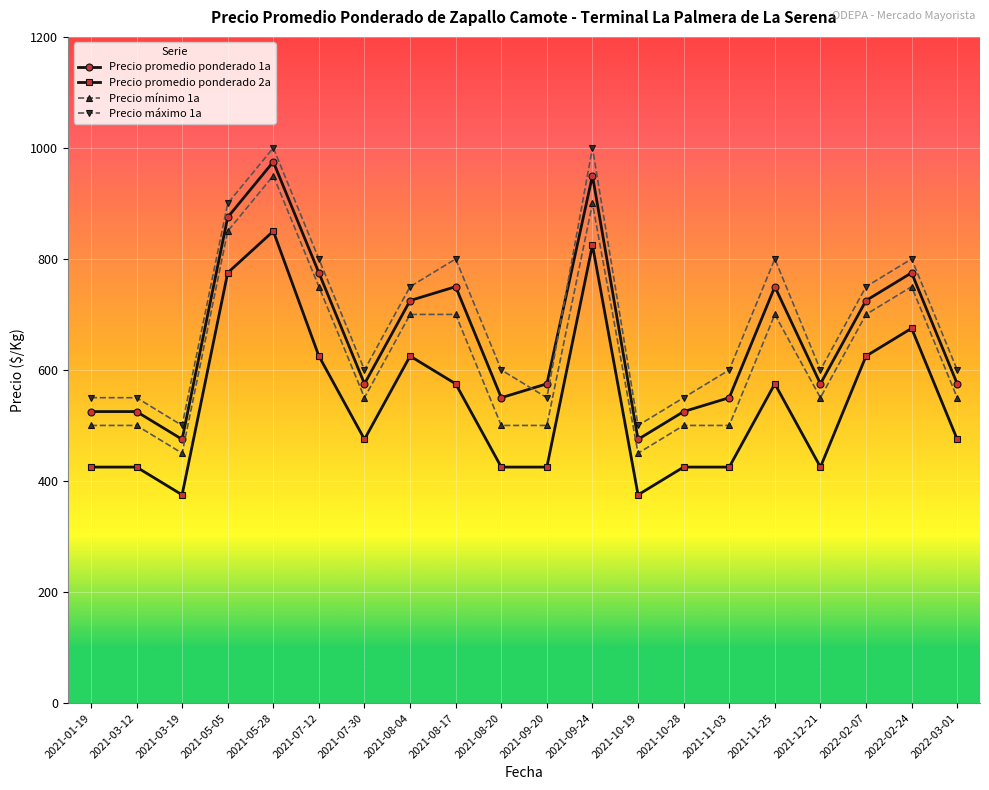

How many data points in Precio promedio ponderado 2a are less than 475?

9